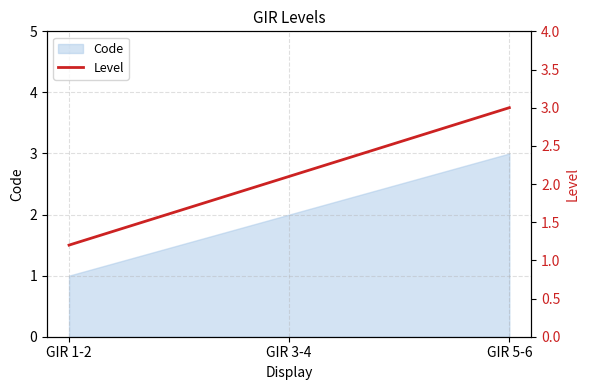

Between GIR 5-6 and GIR 1-2, which is larger?

GIR 5-6